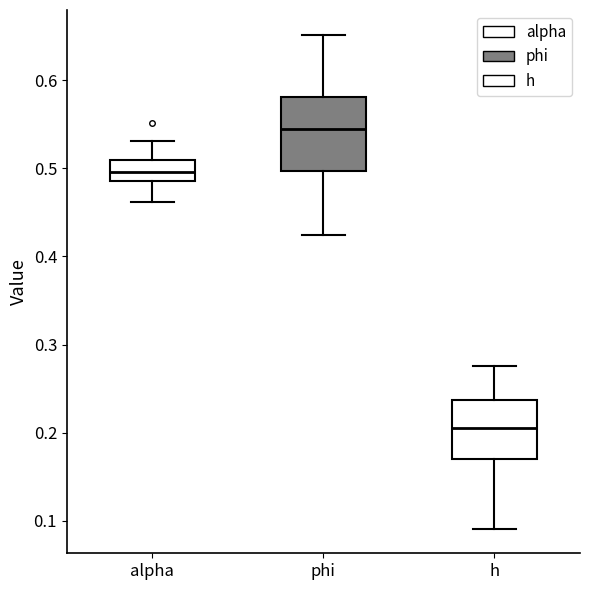

Which box has the lowest median line?

h